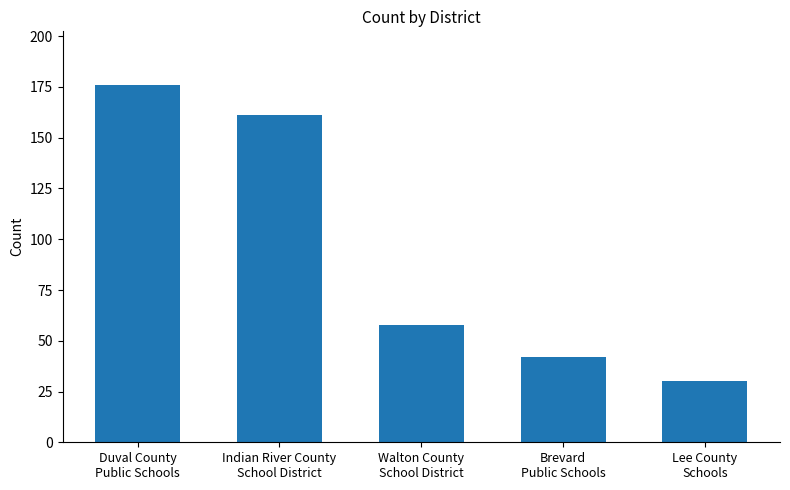

True or false: the data shows 161 at Indian River County
School District.

True